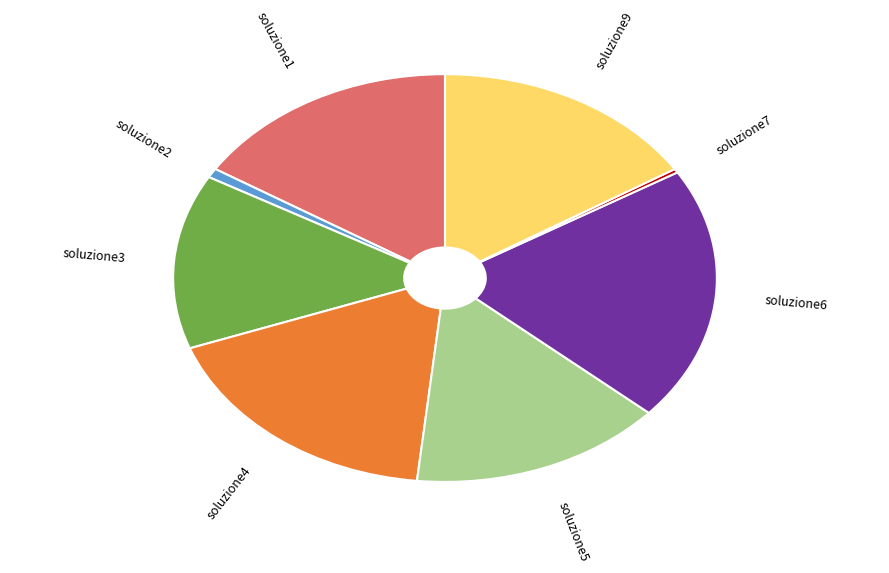

The soluzione6 slice represents 25% of the pie. True or false?

False